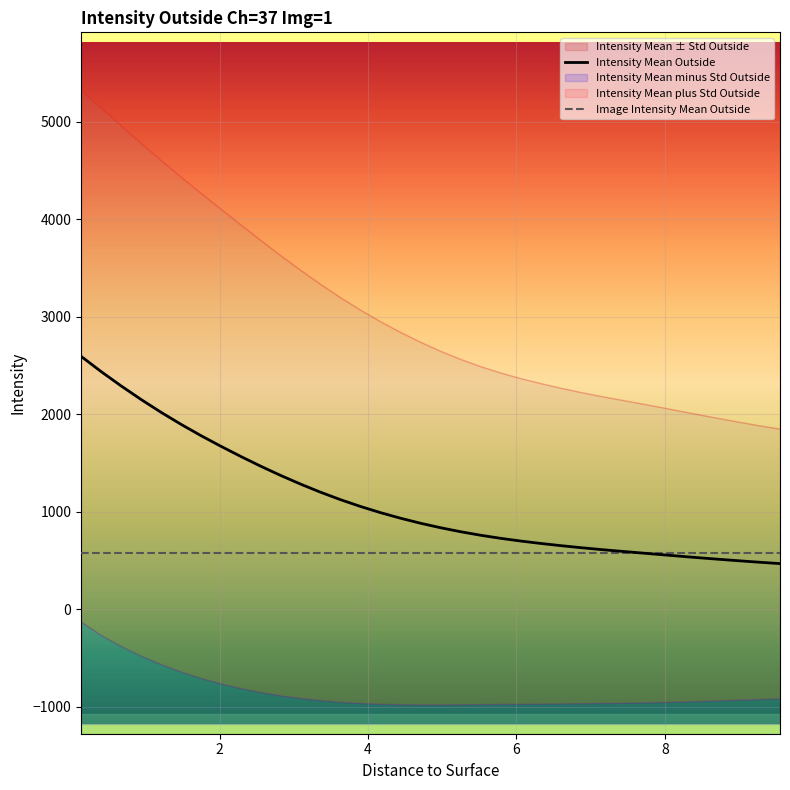

What is the maximum value for Image Intensity Mean Outside?

574.8